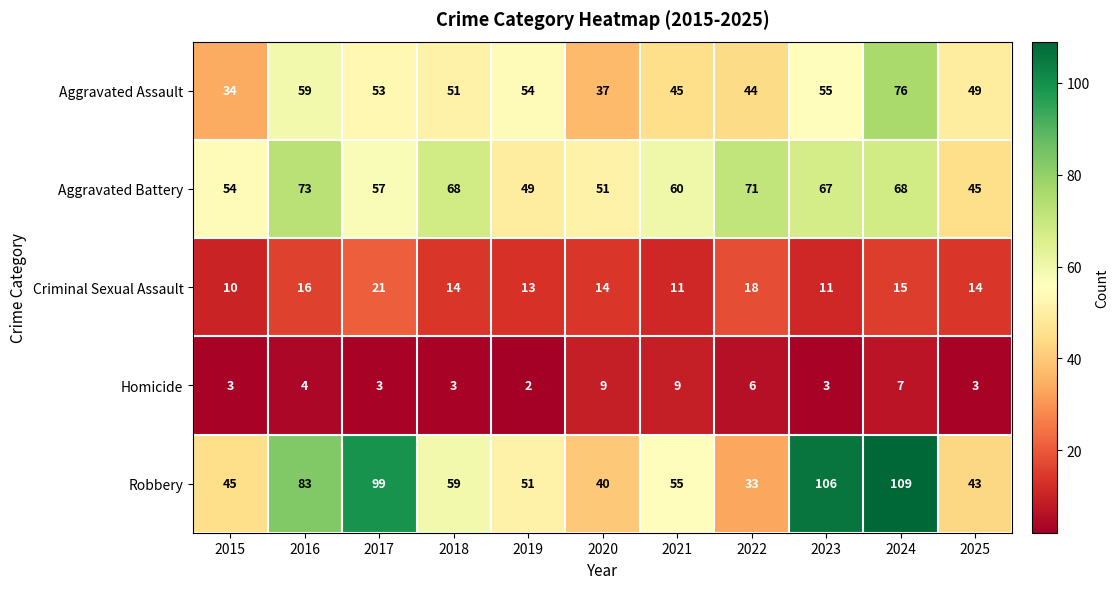

What is the average value of the Robbery series?

66